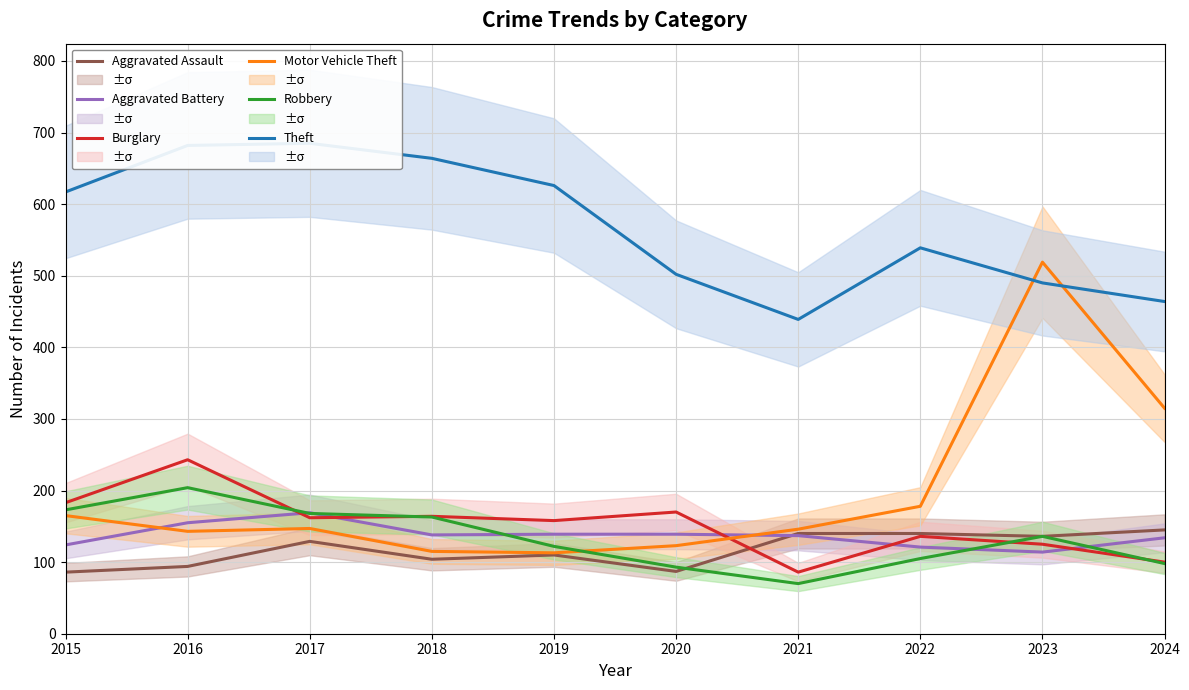

True or false: Burglary has more than 0 interior local peaks.

True